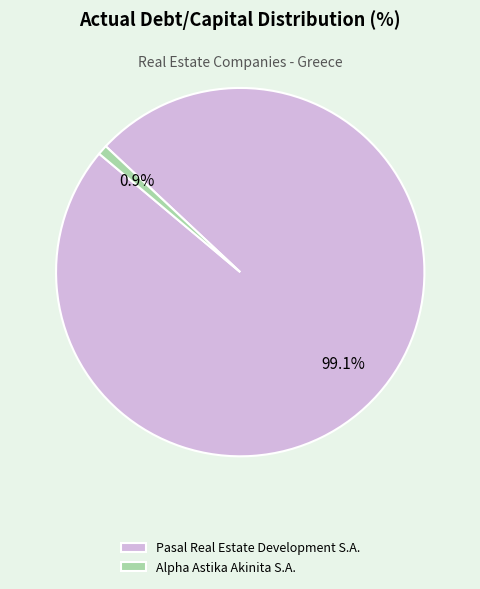

Which slice is the largest?

Pasal Real Estate Development S.A.